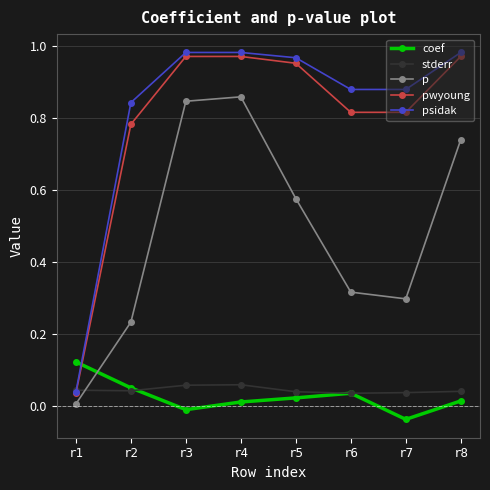

Which series has the largest total across all categories?

psidak